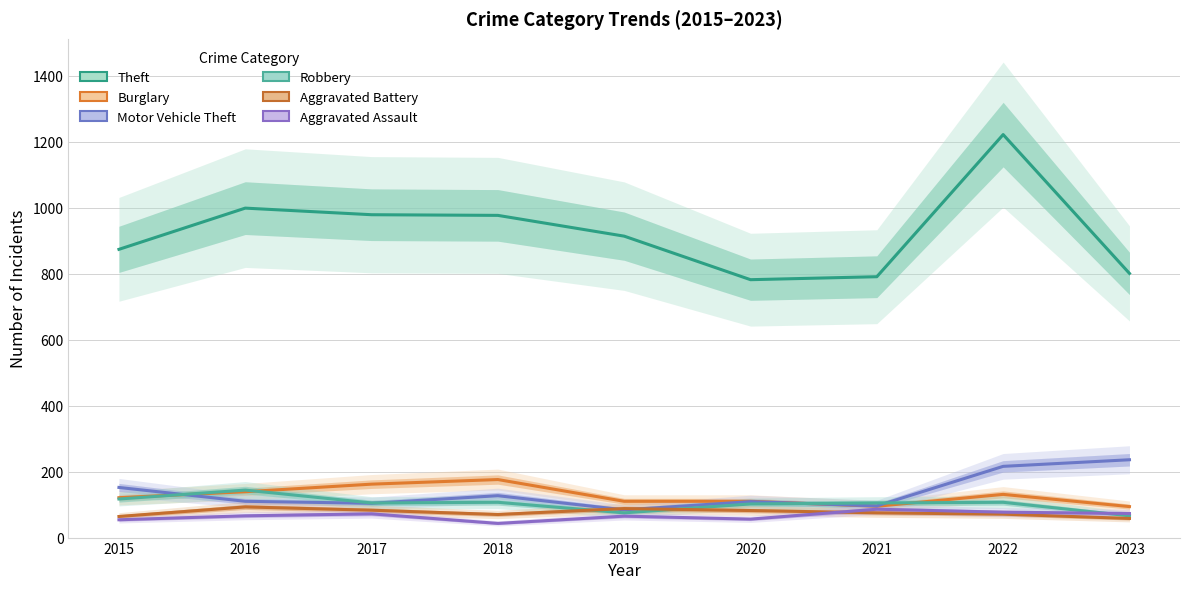

True or false: Aggravated Assault and Aggravated Battery cross at least once.

True